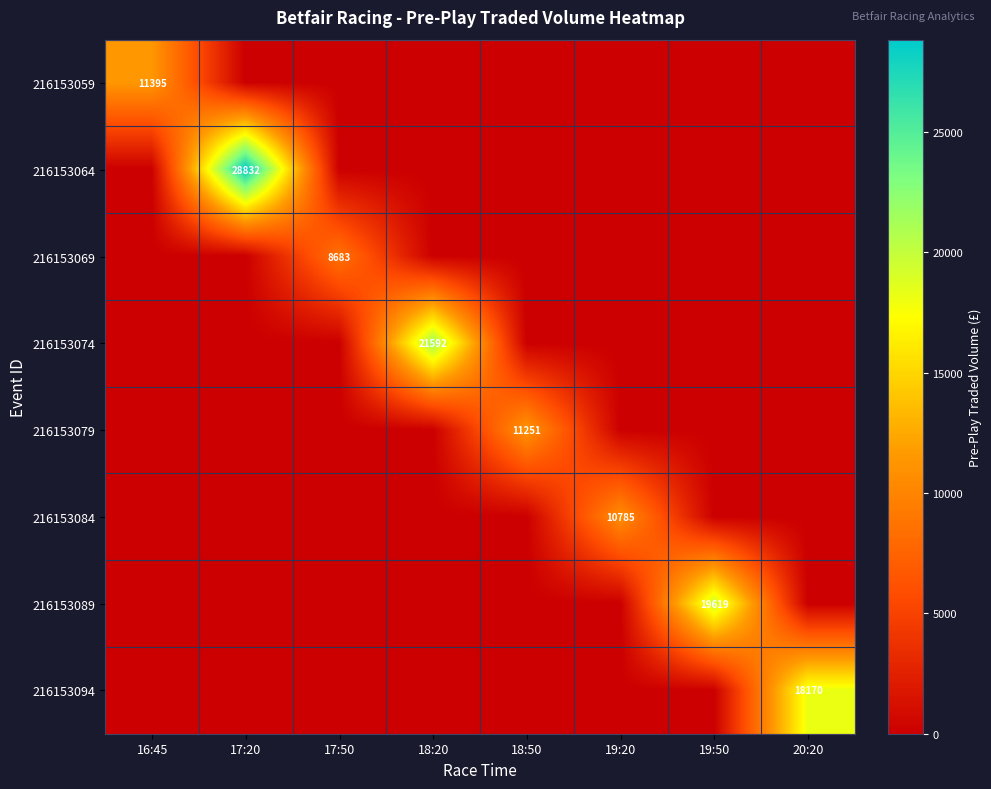

Is it true that 216153074 equals 5530 at 18:20?

False